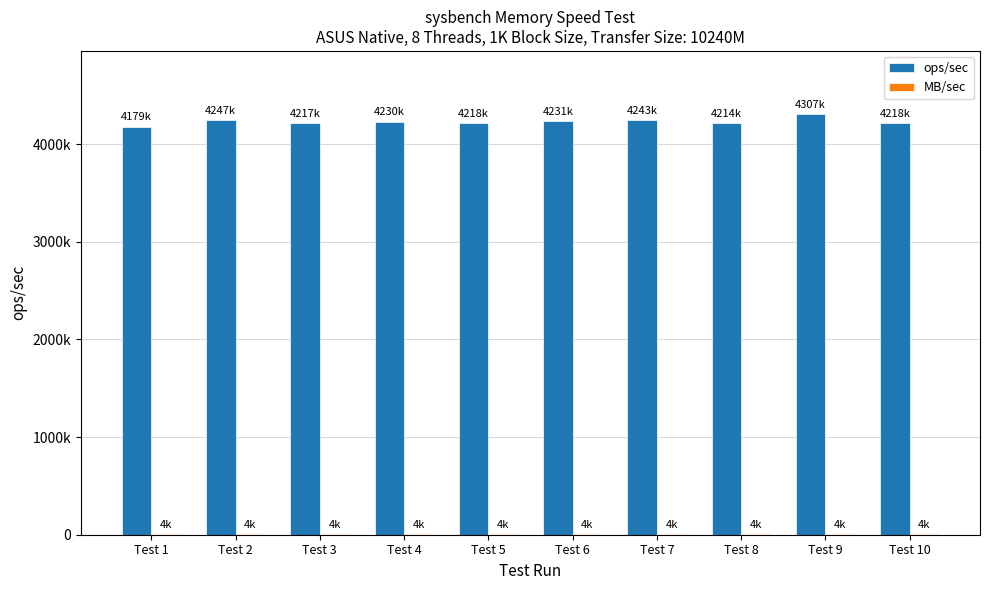

Rank the series at Test 1 from highest to lowest value.

ops/sec, MB/sec